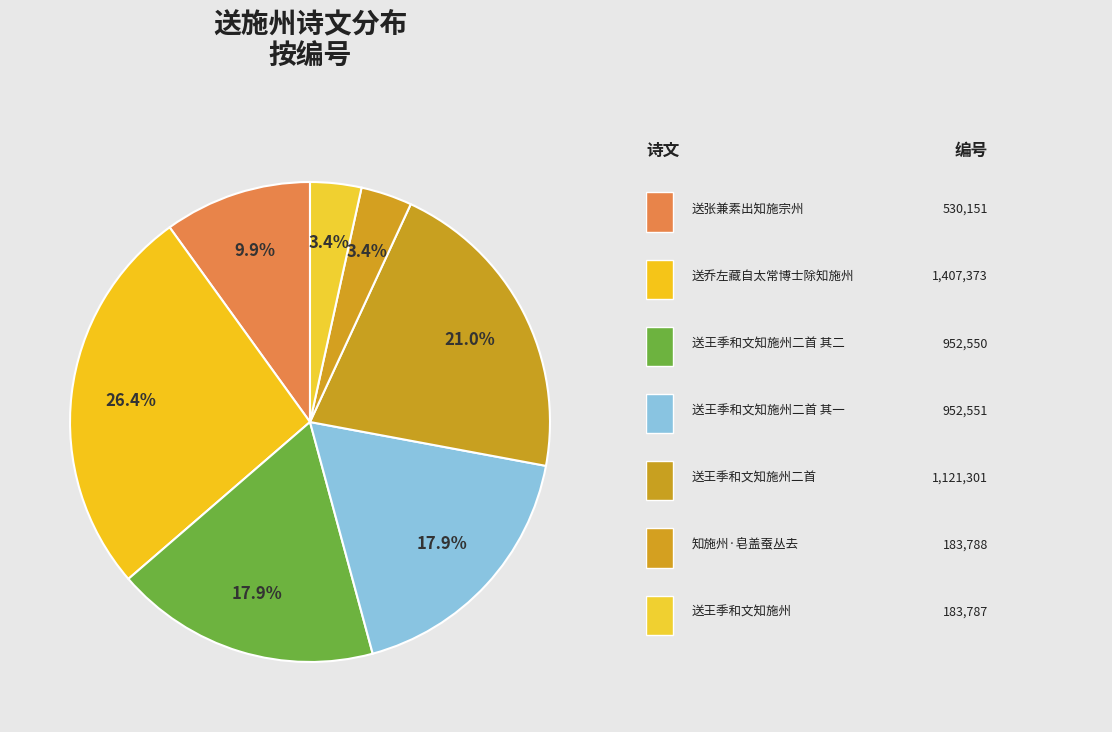

How many segments does this pie chart have?

7